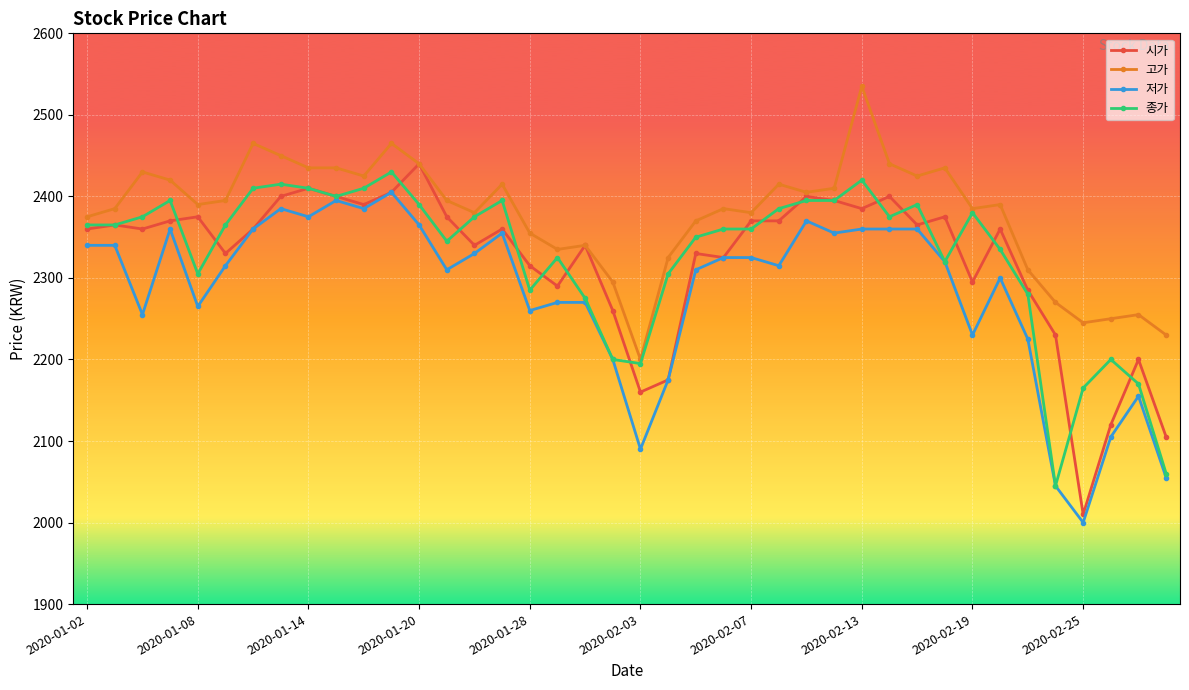

True or false: 시가 has more than 2 points higher than both neighbors.

True